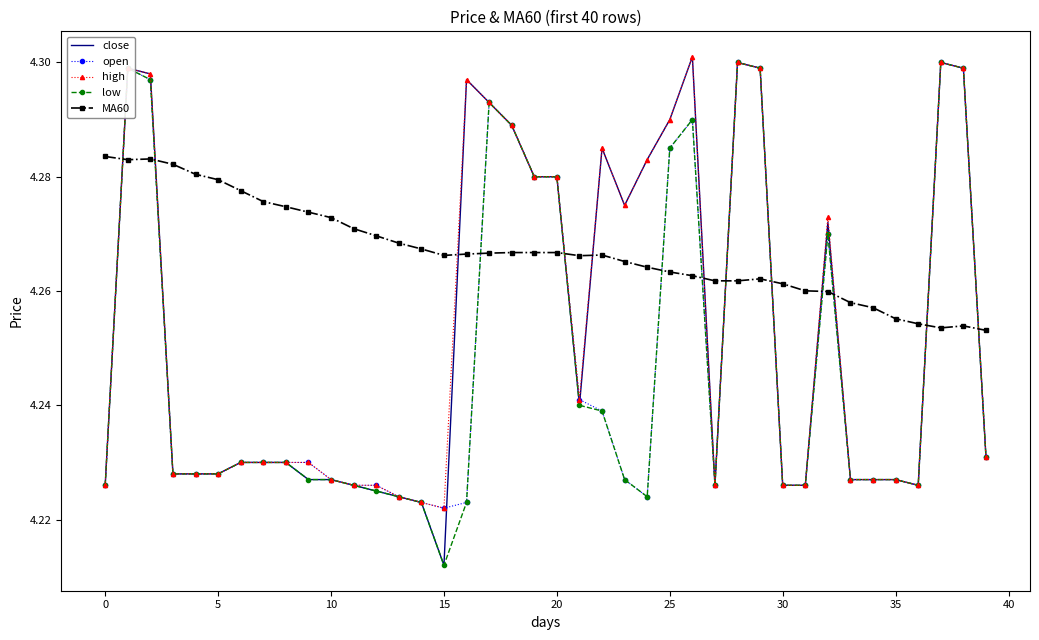

Which series has the largest total across all categories?

MA60